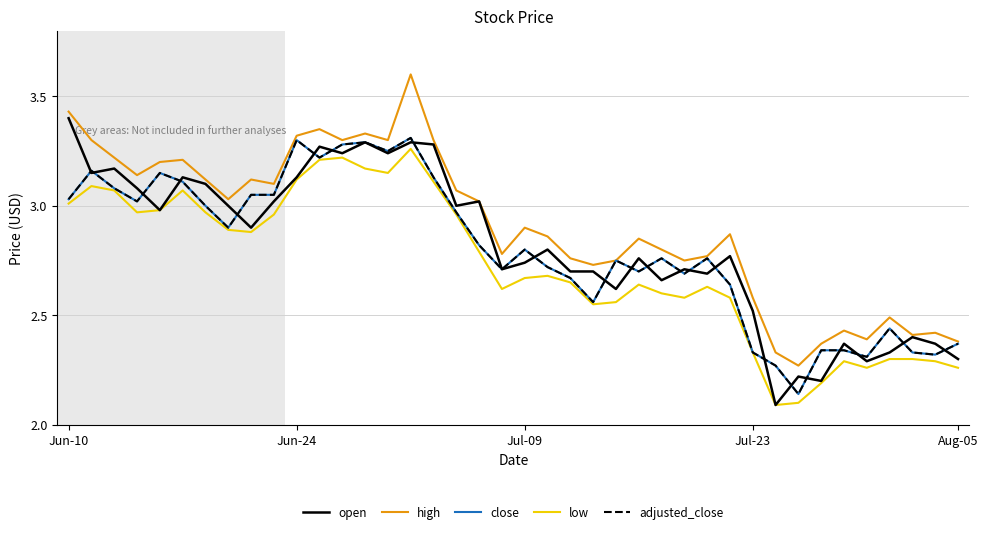

What is the greatest value displayed?

3.6